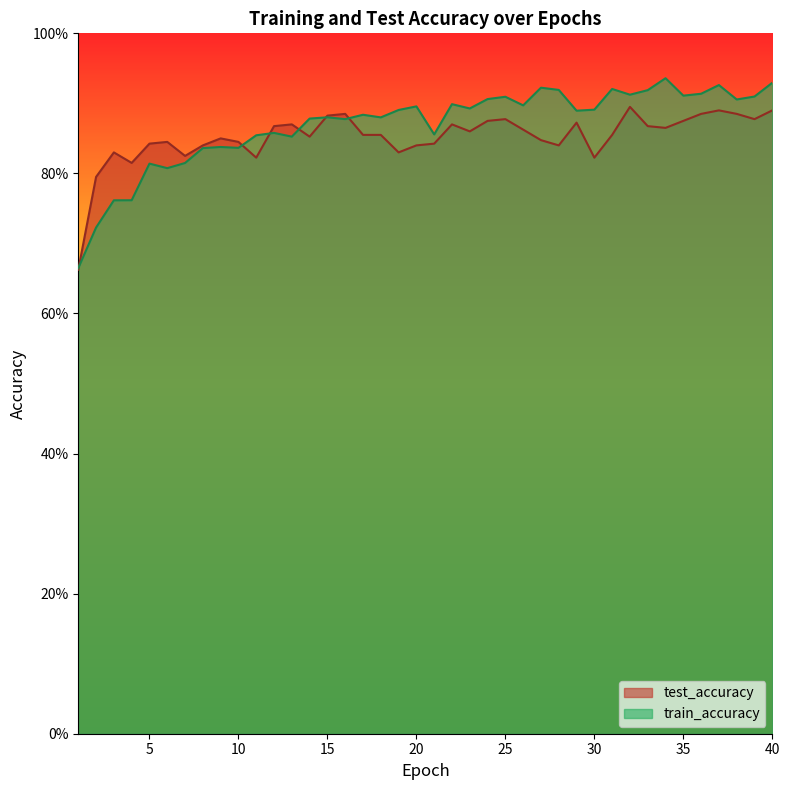

What is the value of the test_accuracy point at the 27th from the left?

0.8